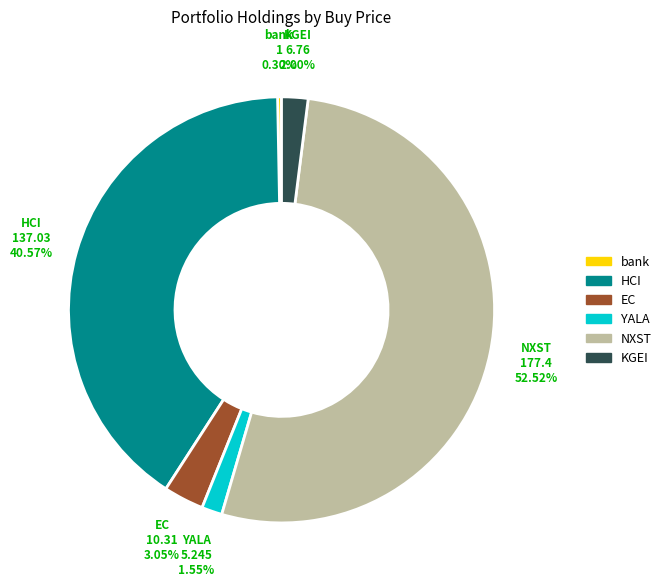

Is NXST the majority of the pie?

Yes